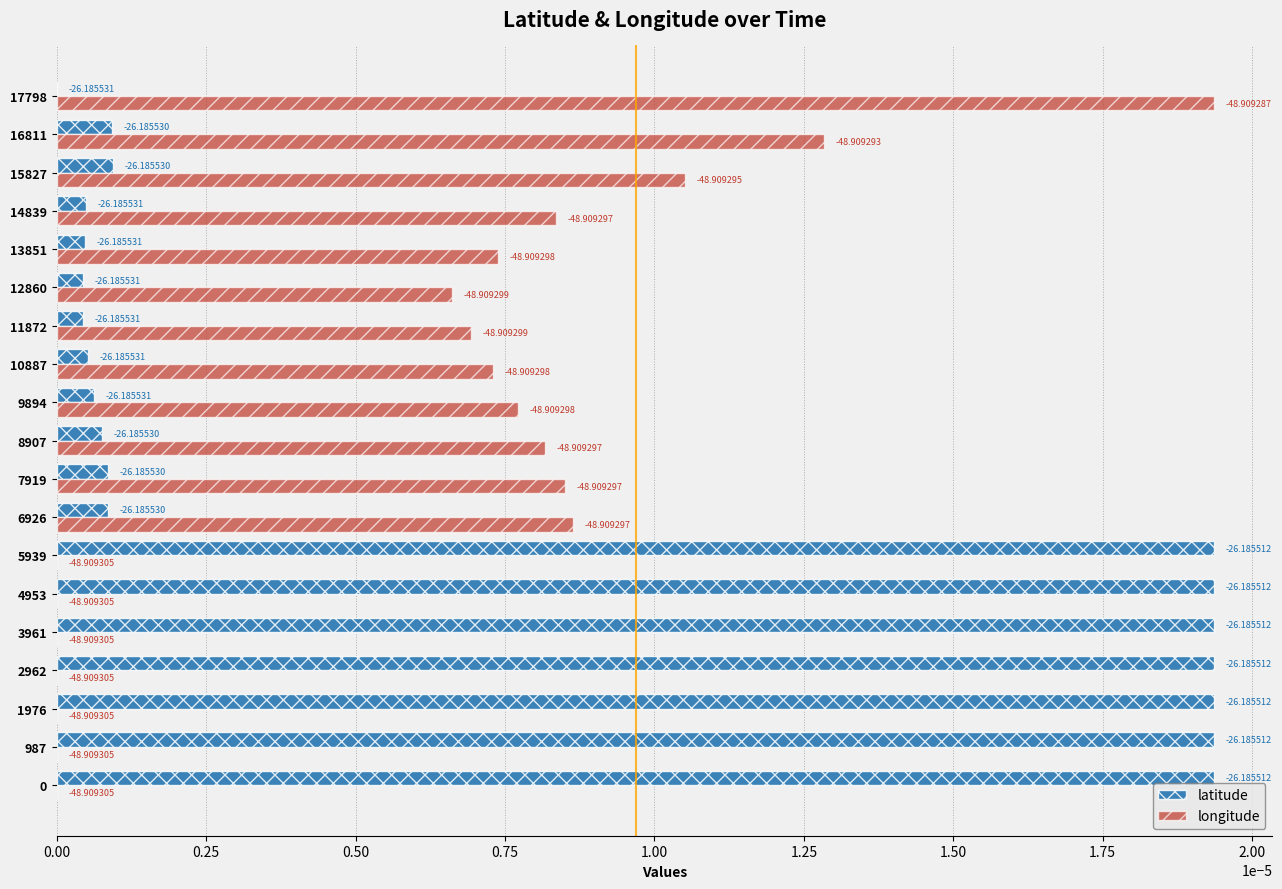

What are all the series names shown in the legend?

latitude, longitude